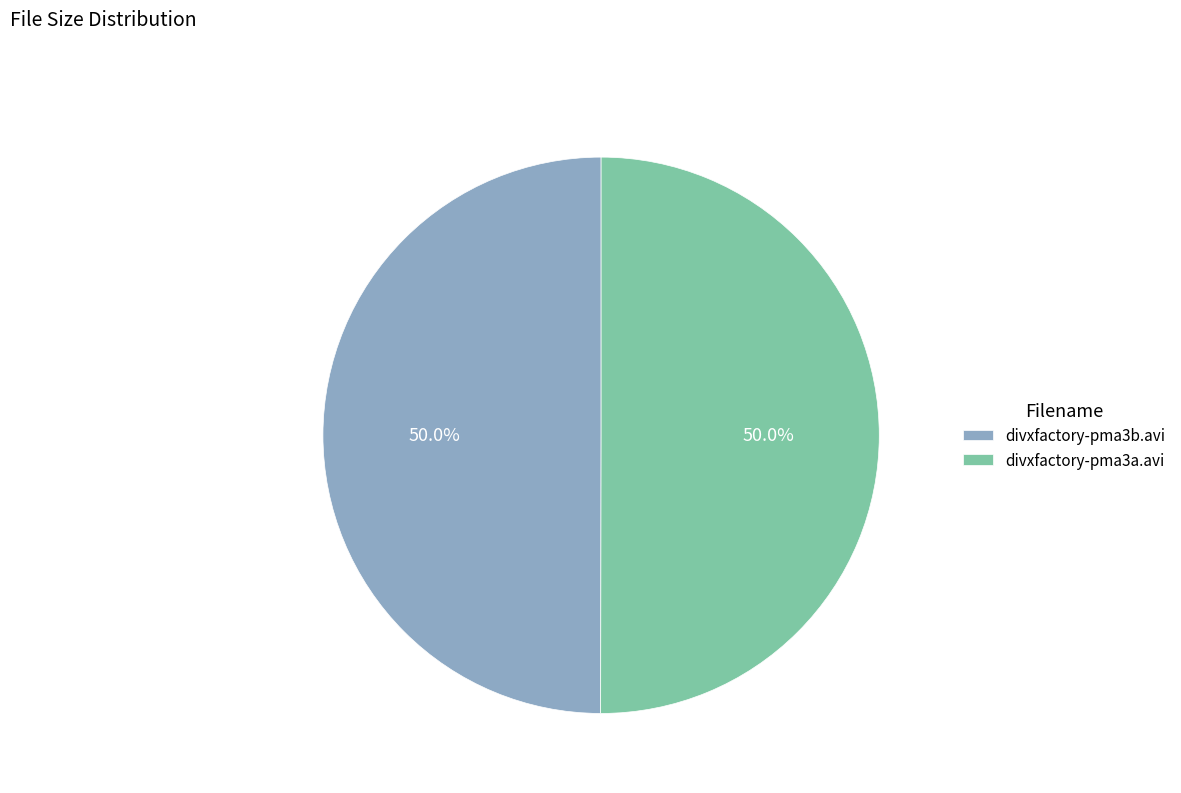

Combined, do divxfactory-pma3b.avi and divxfactory-pma3a.avi account for over 50%?

Yes